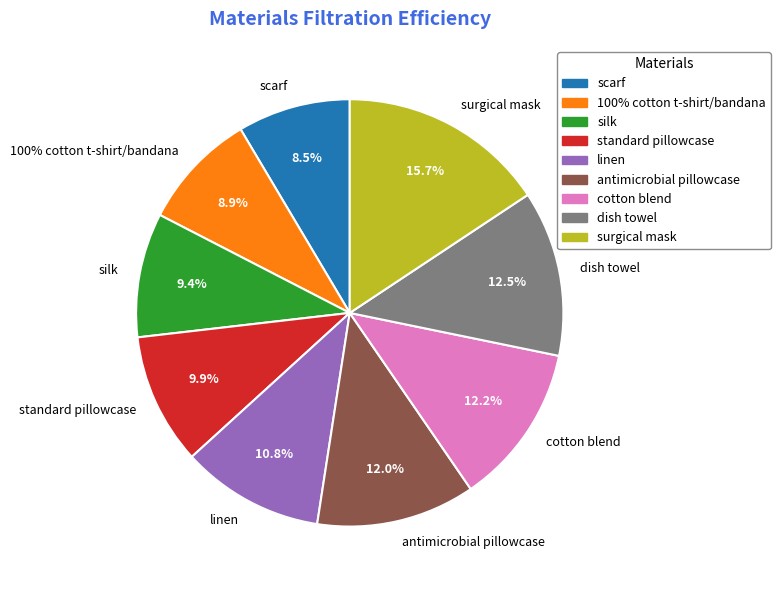

Count the number of slices in the pie.

9